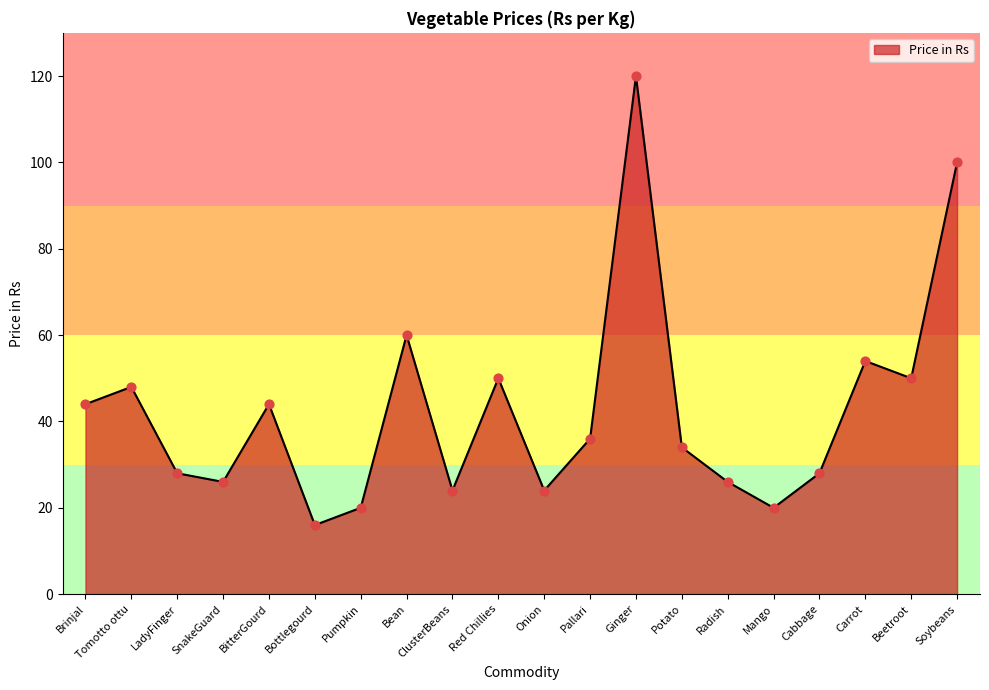

Approximately how many times larger is the value at Carrot compared to Pumpkin?

2.7